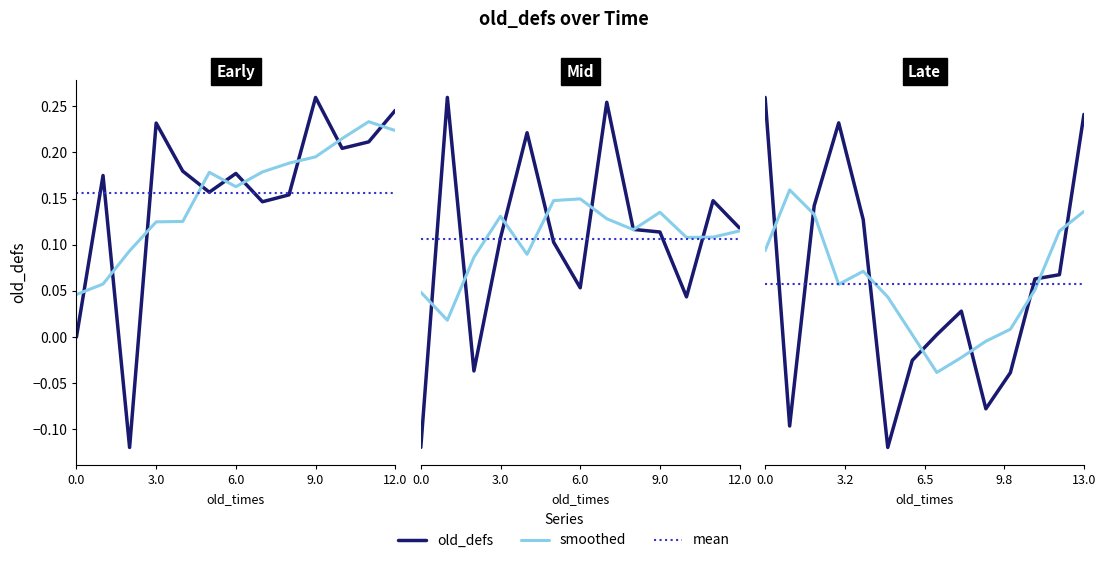

How many values are above zero?

38